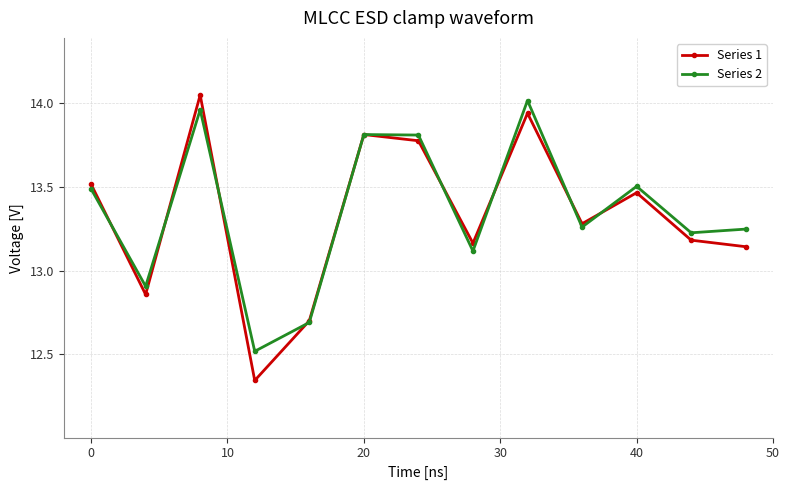

In Series 1, how many points are higher than both neighbors (excluding endpoints)?

4